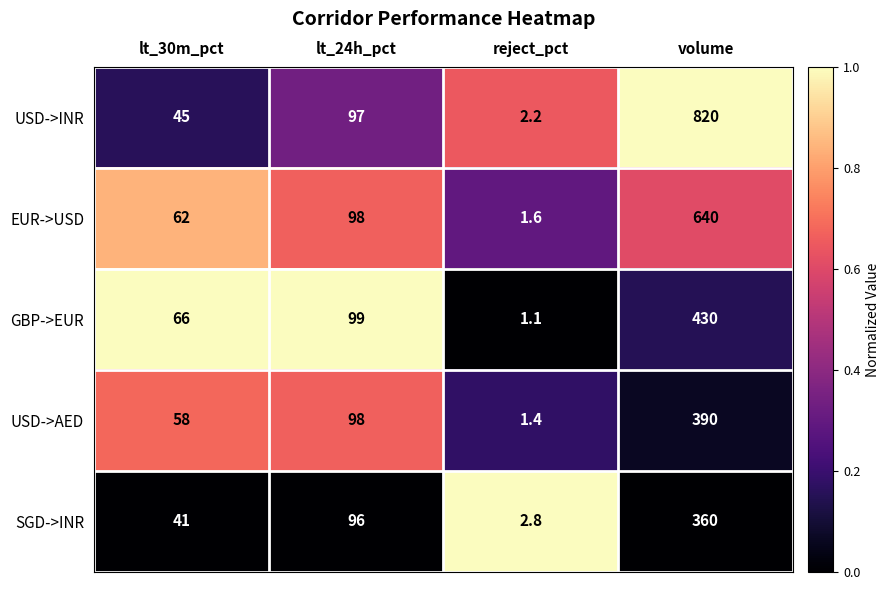

What is the maximum value shown in the chart?

820.0